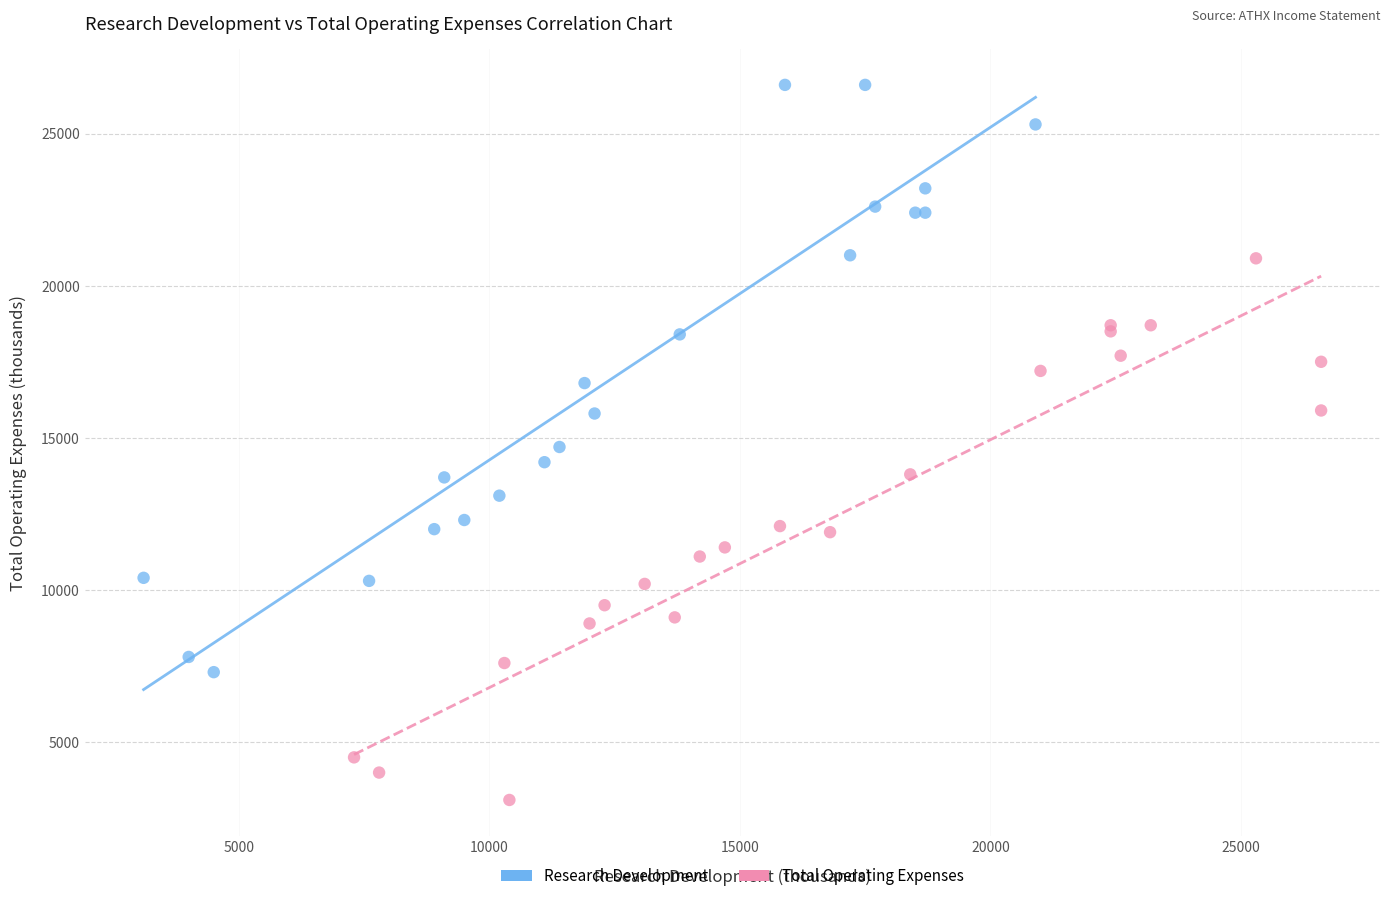

Which series contains the highest Y value?

Research Development